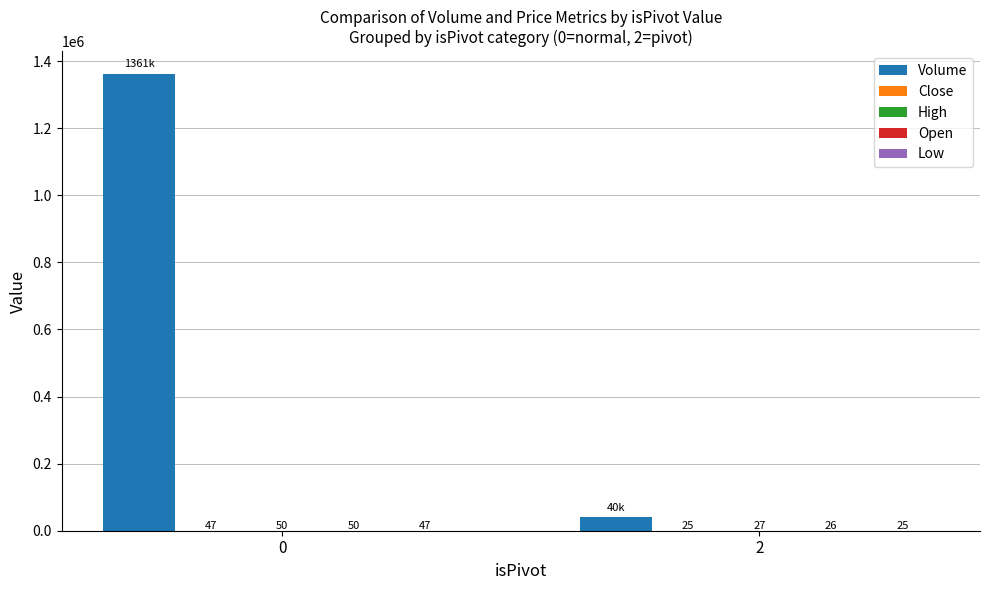

What is the sum of the Volume values at 0 and 2?

1401865.0